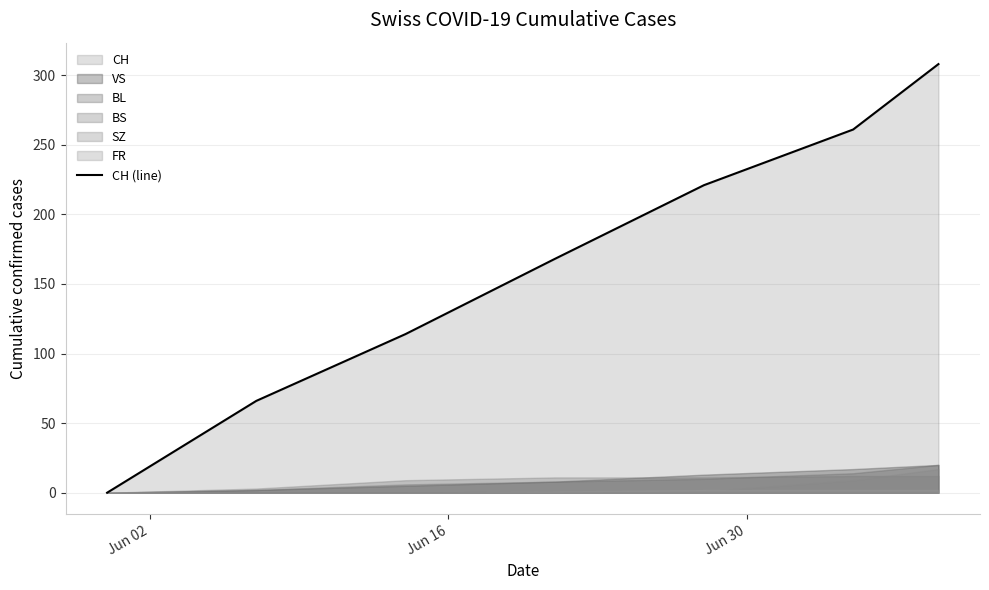

What is the maximum value for CH (line)?

308